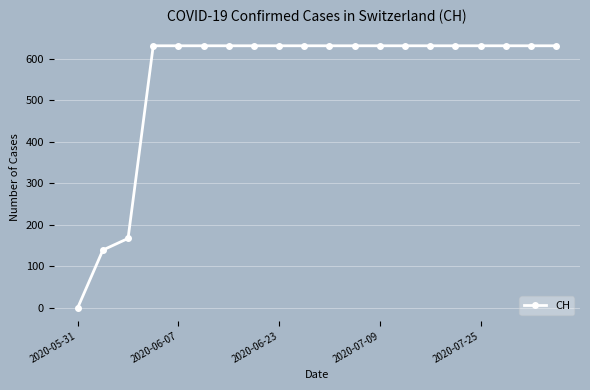

What is the maximum value shown in the chart?

631